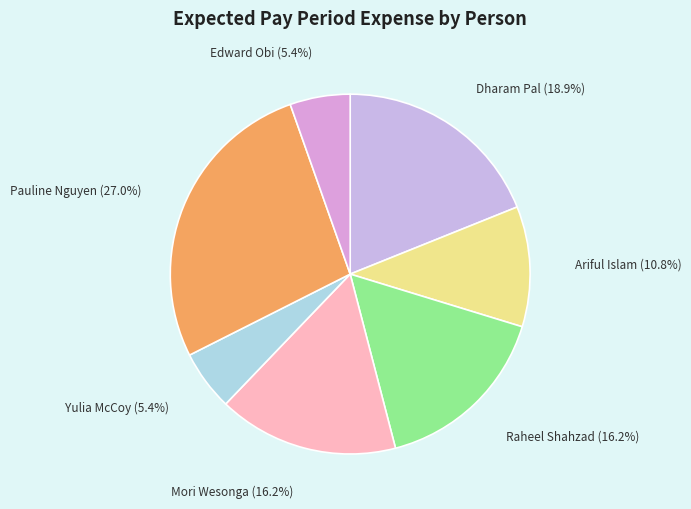

To the nearest percent, what portion does Mori Wesonga represent?

16%